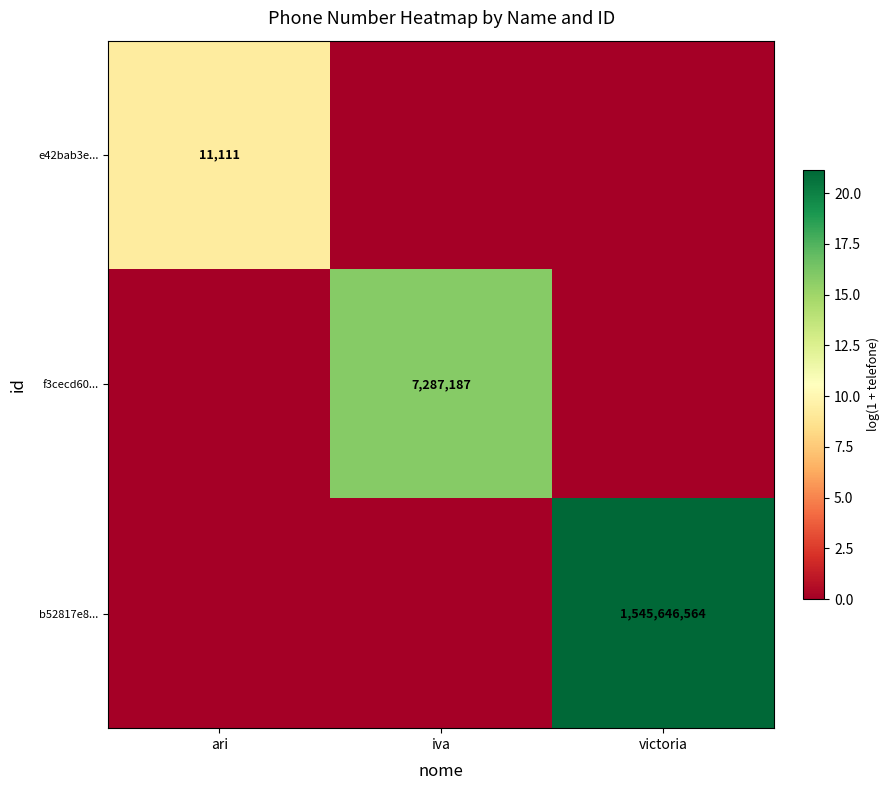

True or false: f3cecd60... has a value of 1534595 at iva.

False